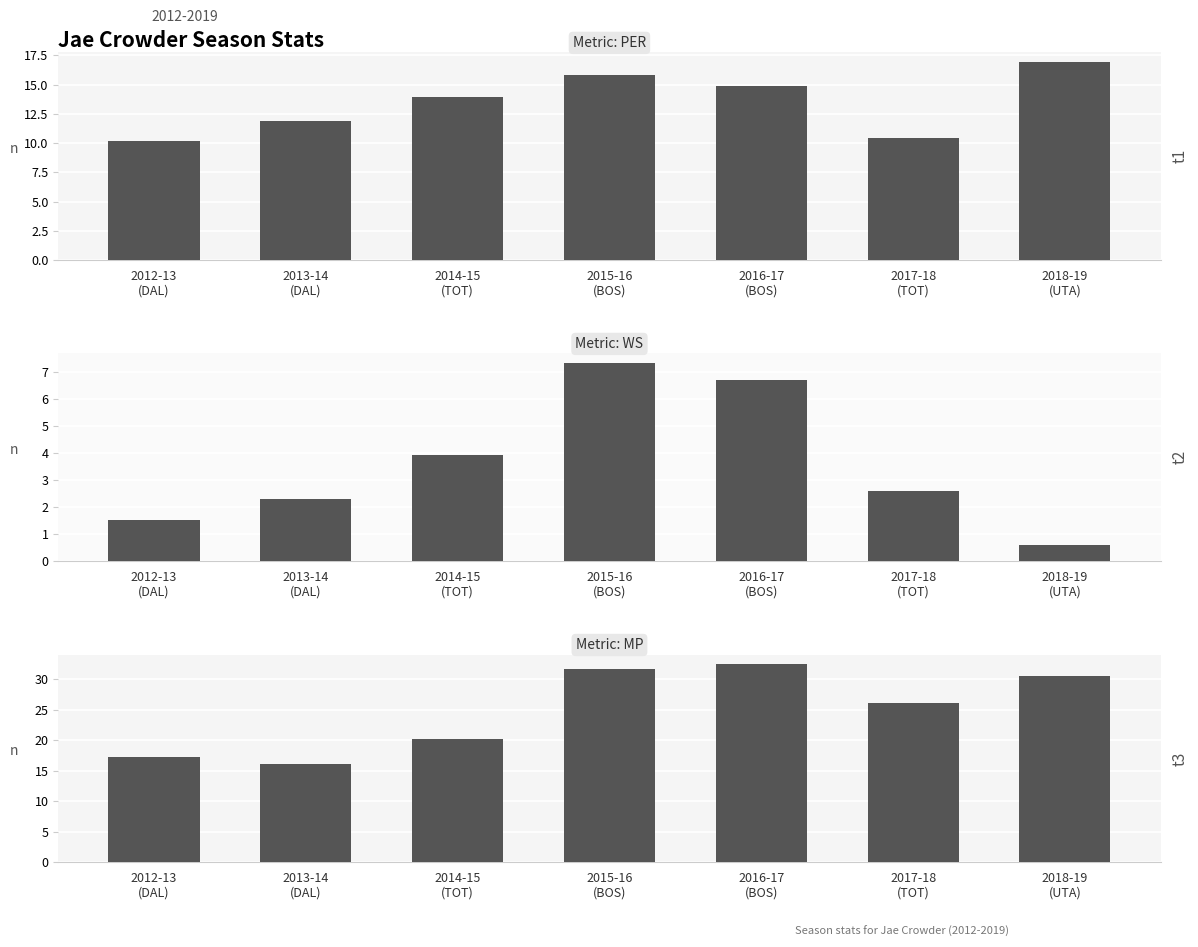

What is the label of the 3rd bar from the right?

2016-17
(BOS)